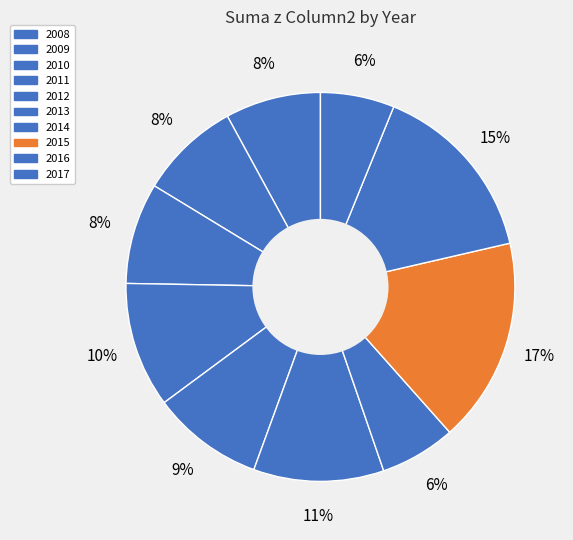

Count the number of slices in the pie.

10